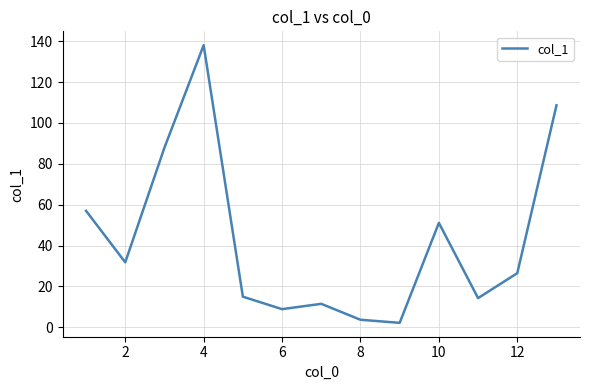

What is the average value?

42.8